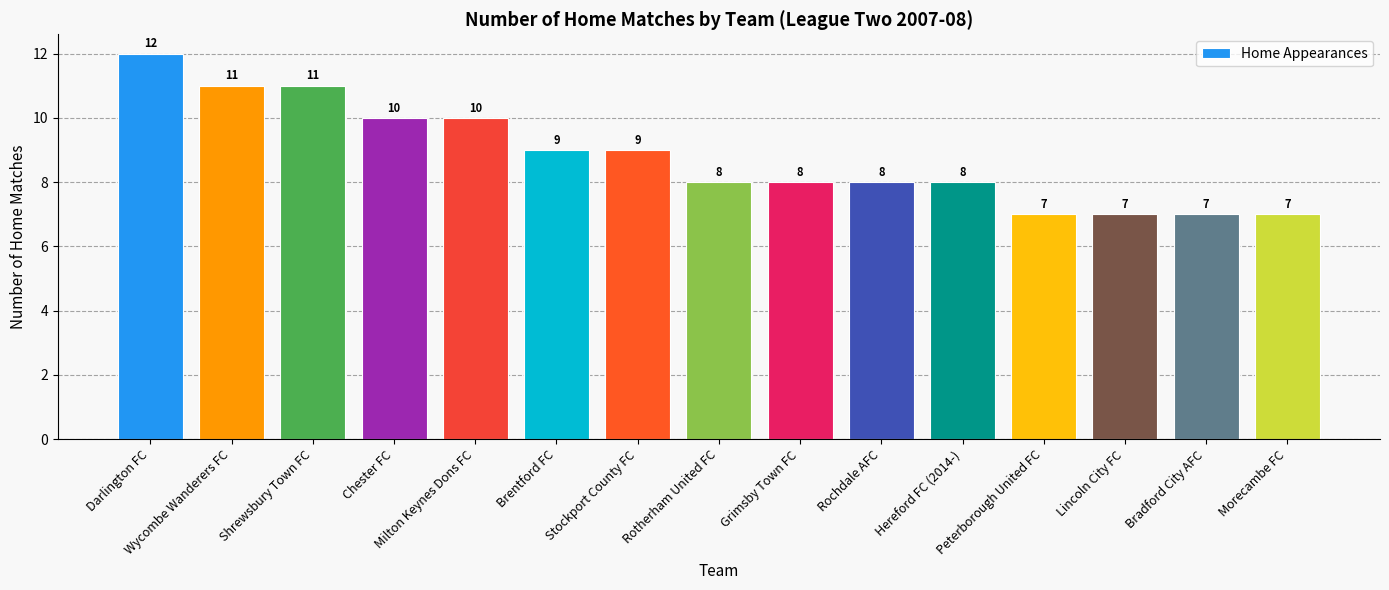

What is the average value?

9